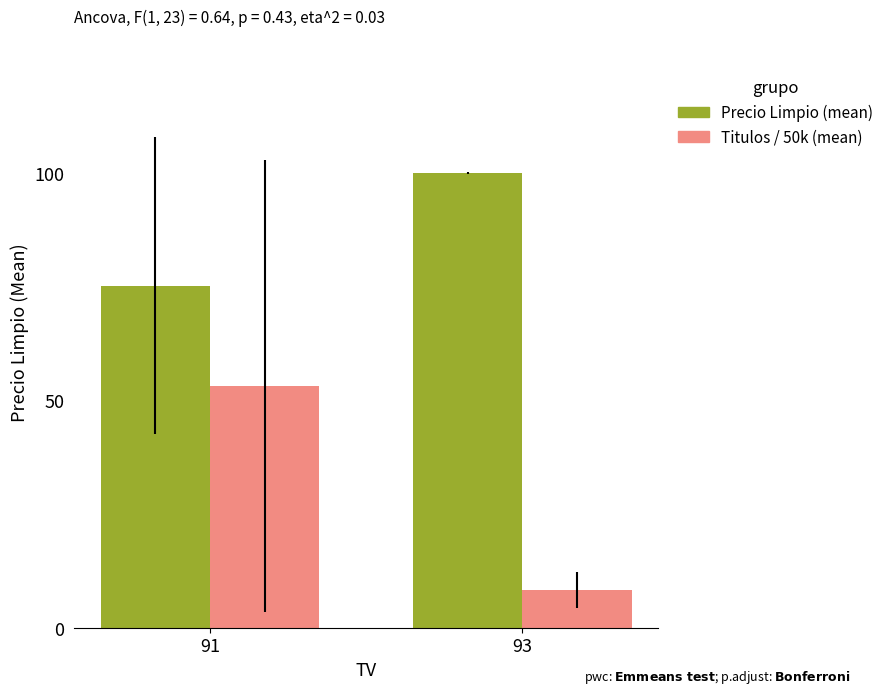

At which category does the chart reach its peak across all series?

93